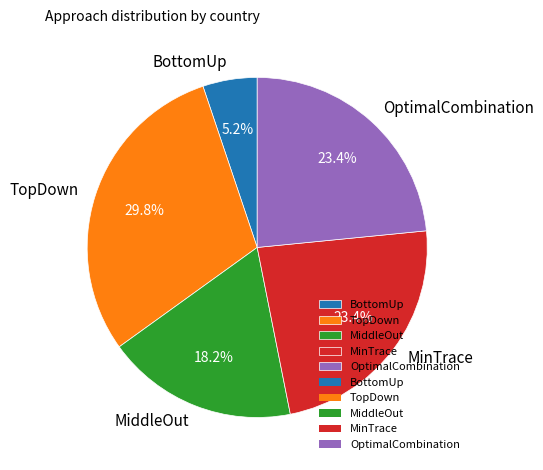

Which category has the biggest portion of the pie?

TopDown